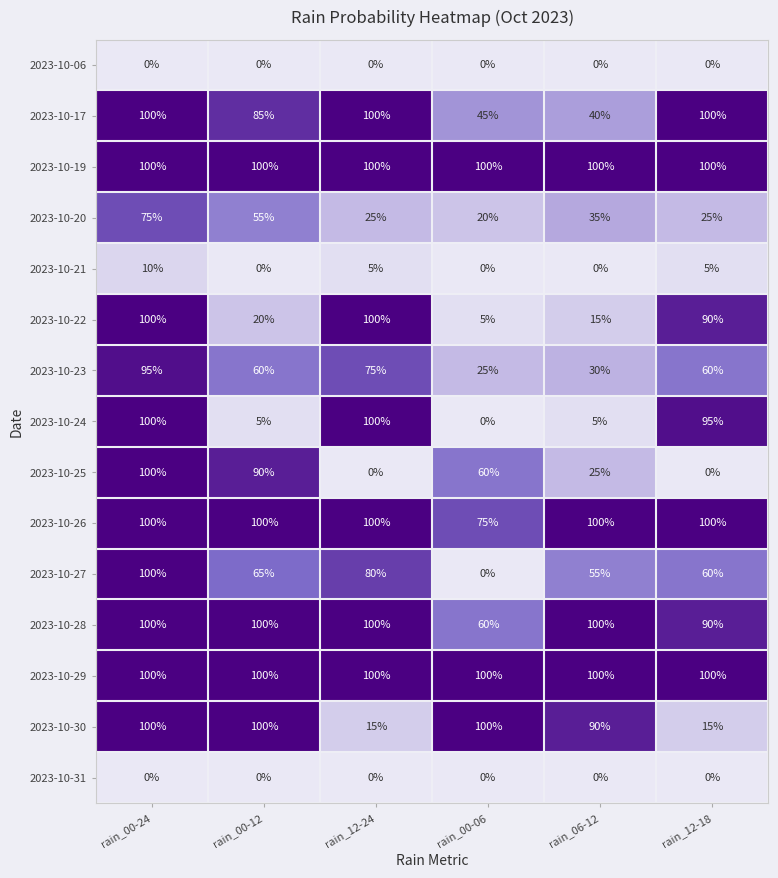

At which label is 2023-10-27 closest to 50?

rain_06-12